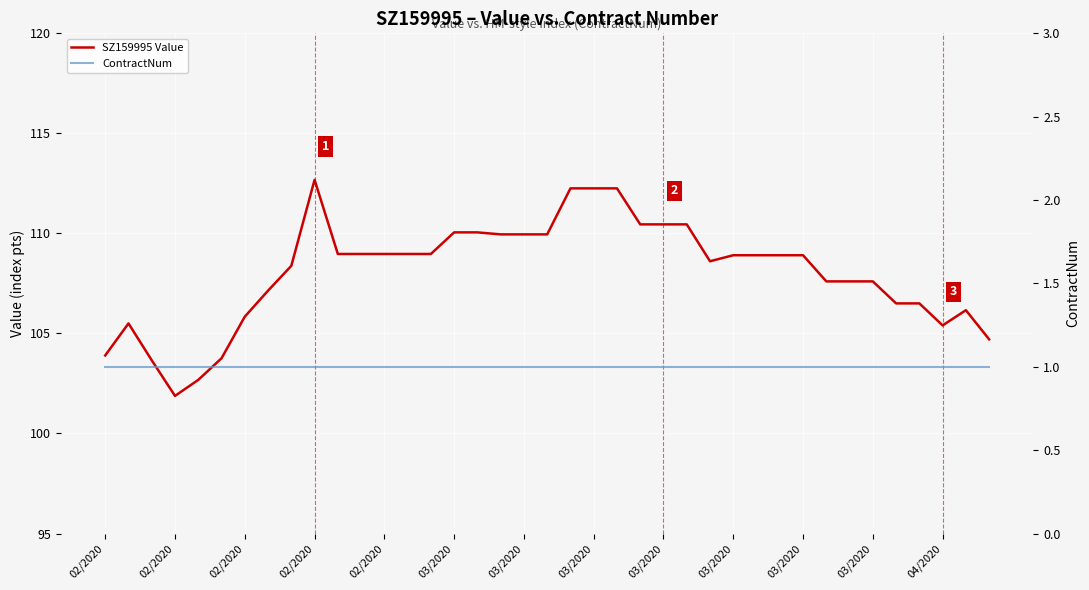

True or false: SZ159995 Value has more than 0 interior local peaks.

True